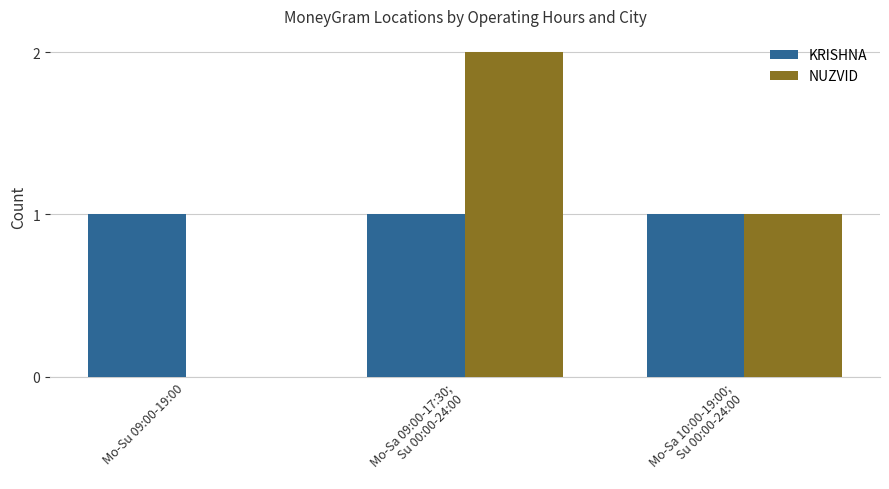

Does the chart contain stacked bars?

No